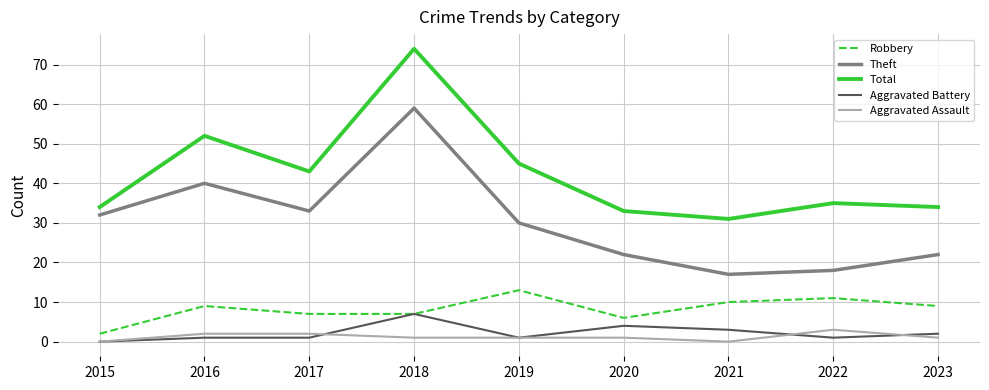

At which category does the chart reach its peak across all series?

2018